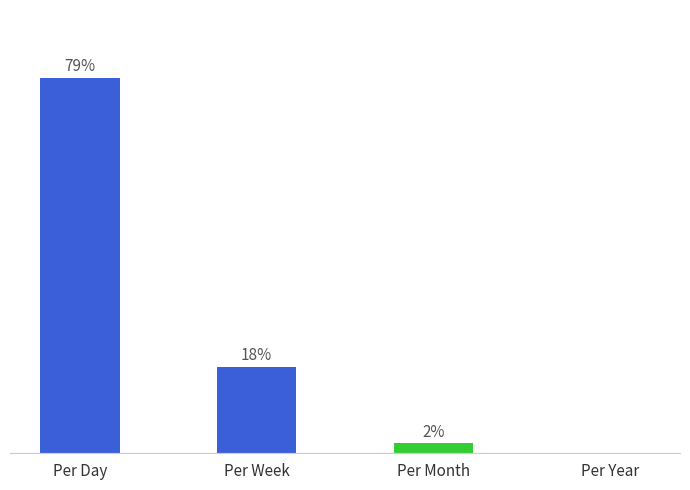

At which label does the data first exceed 18?

Per Day